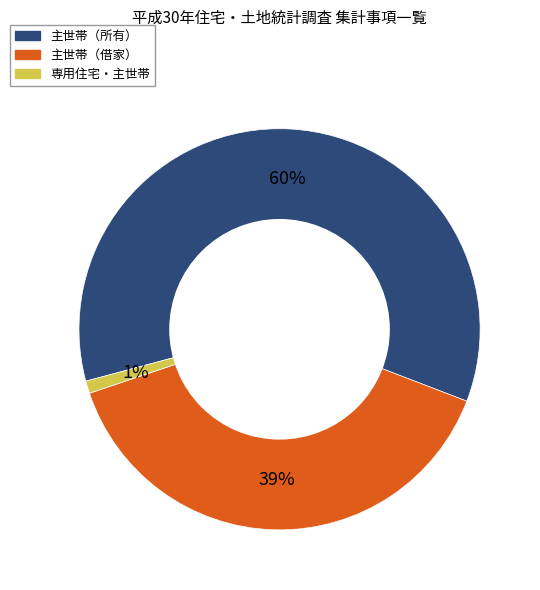

To the nearest percent, what is the difference between the largest and smallest slice percentages?

59%